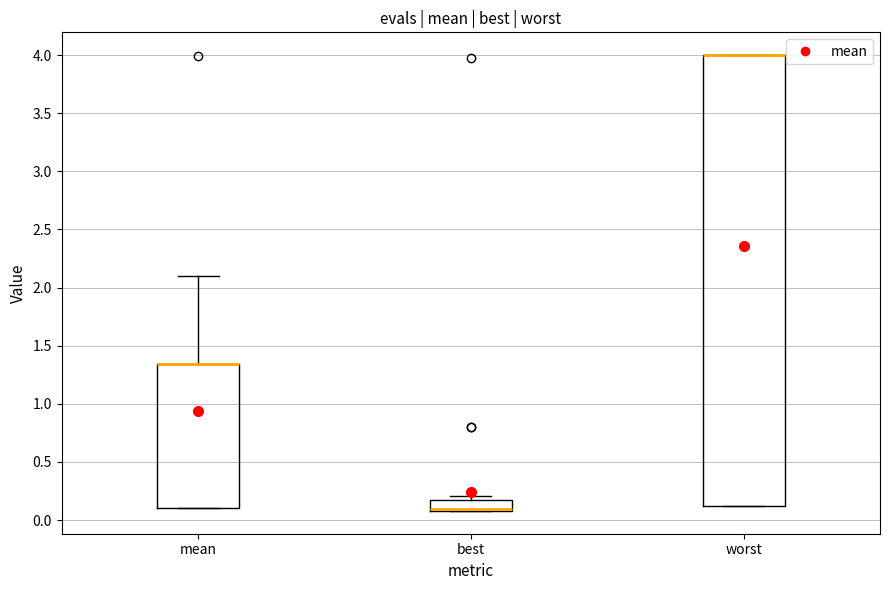

Where is the lower edge of the box for best on the y-axis? The values are not printed on the chart, so give them approximately, as read against the axis.

0.10